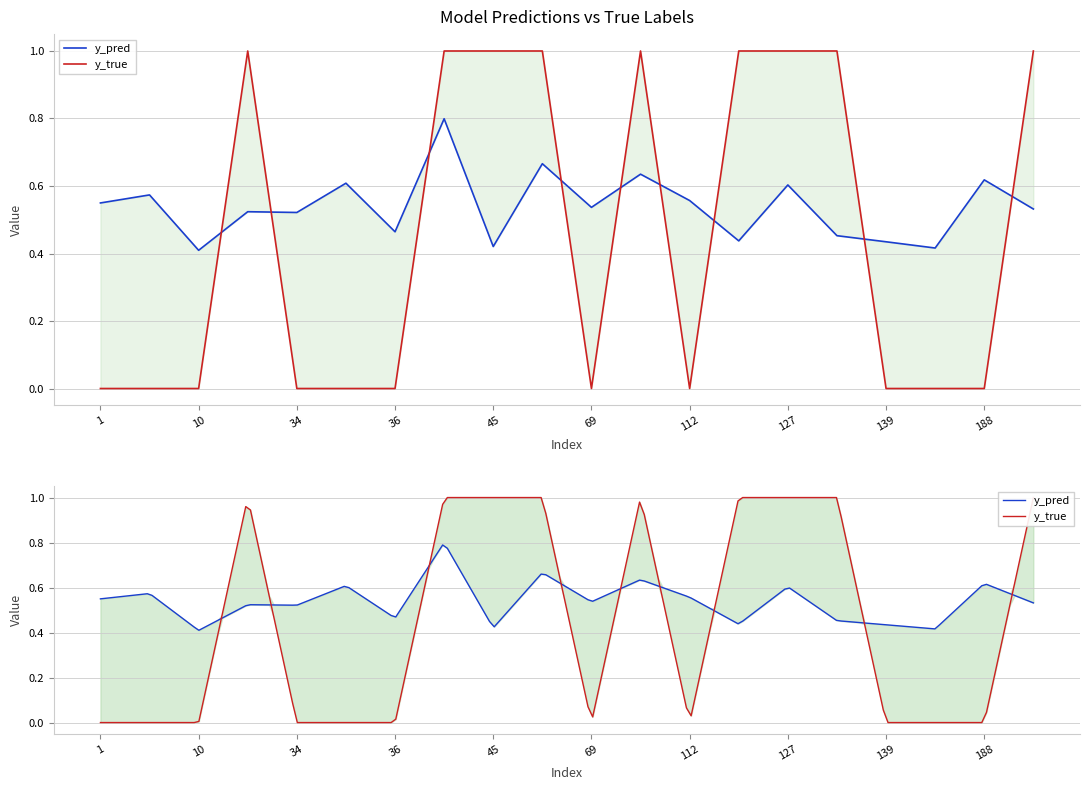

Between 23 and 184, which is larger?

23